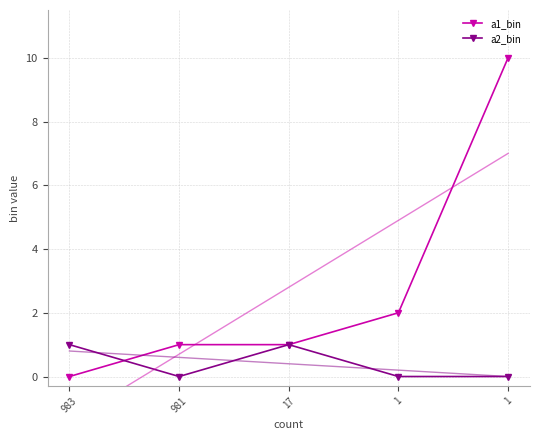

At how many categories does at least one series exceed 7?

1